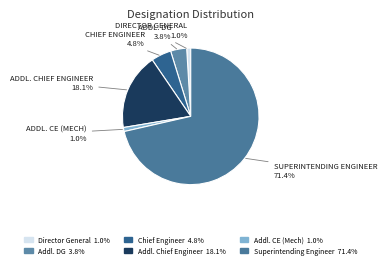

Count the number of slices in the pie.

6